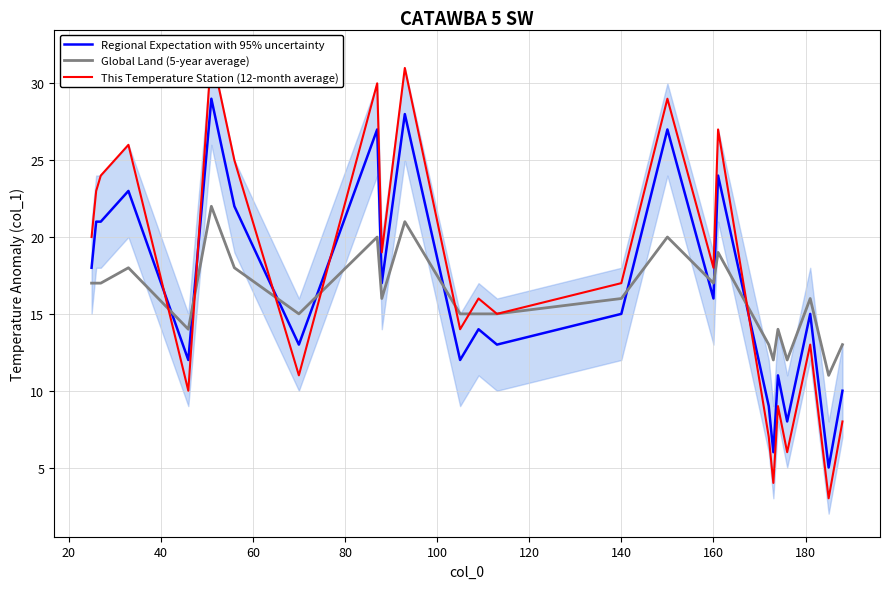

In Regional Expectation with 95% uncertainty, how many points are higher than both neighbors (excluding endpoints)?

9